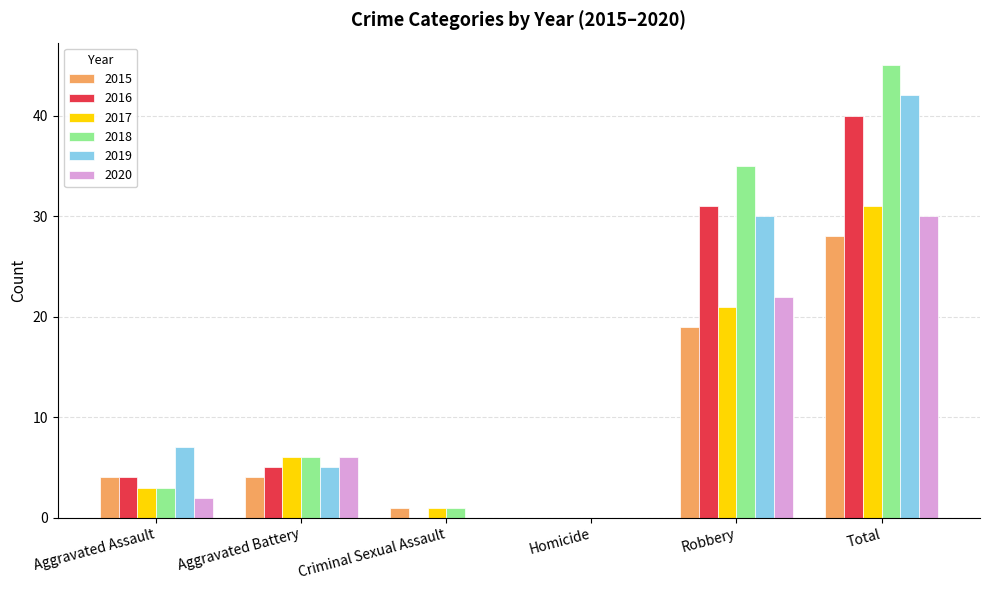

Reading right to left, list all the values displayed in this chart.

2015: 28	19	0	1	4	4
2016: 40	31	0	0	5	4
2017: 31	21	0	1	6	3
2018: 45	35	0	1	6	3
2019: 42	30	0	0	5	7
2020: 30	22	0	0	6	2